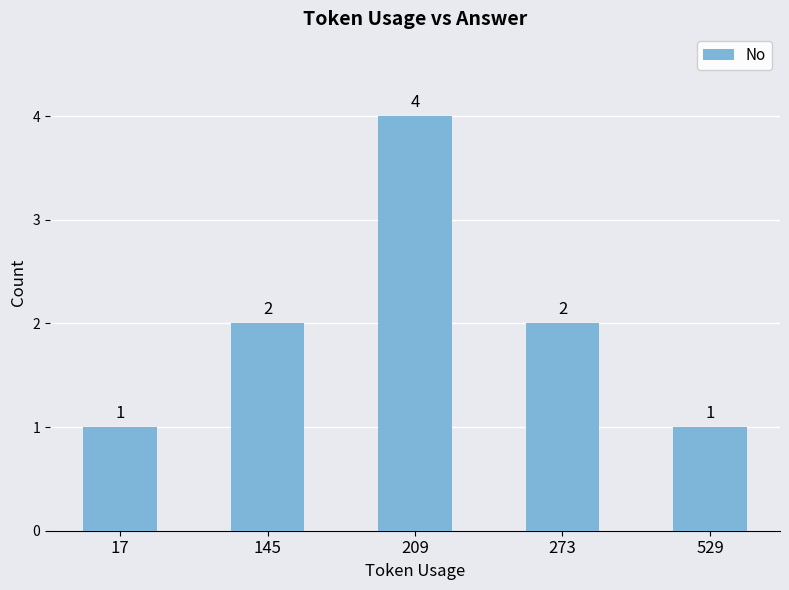

How many data points are less than 2?

2